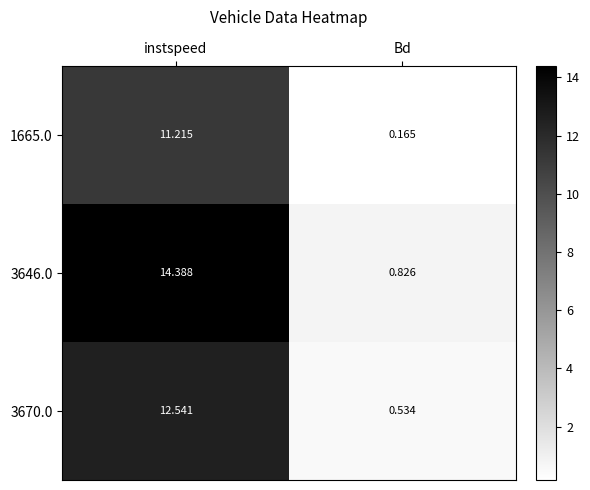

At Bd, list the series in order from smallest to largest.

1665.0, 3670.0, 3646.0